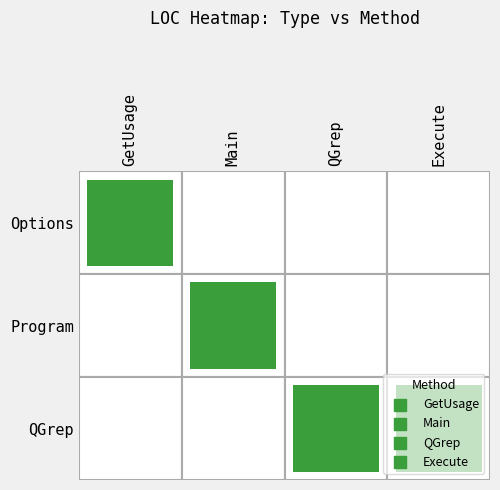

Is it true that QGrep equals -1 at 1?

False